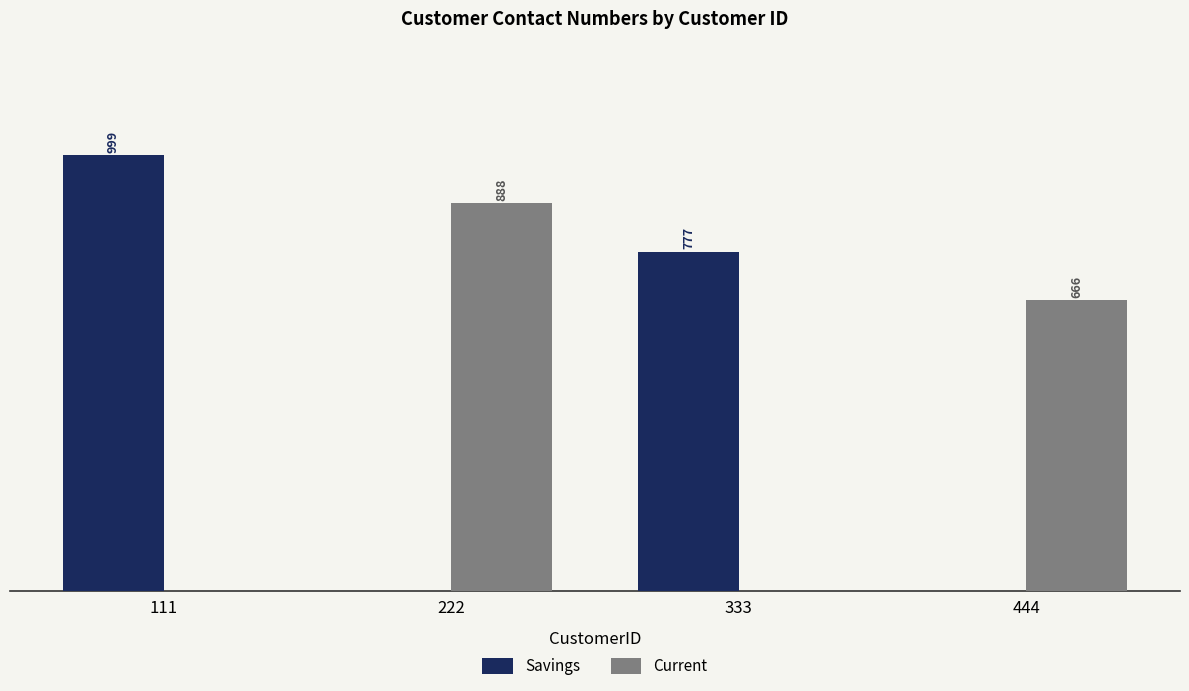

Between 333 and 444, which series saw the biggest shift?

Savings